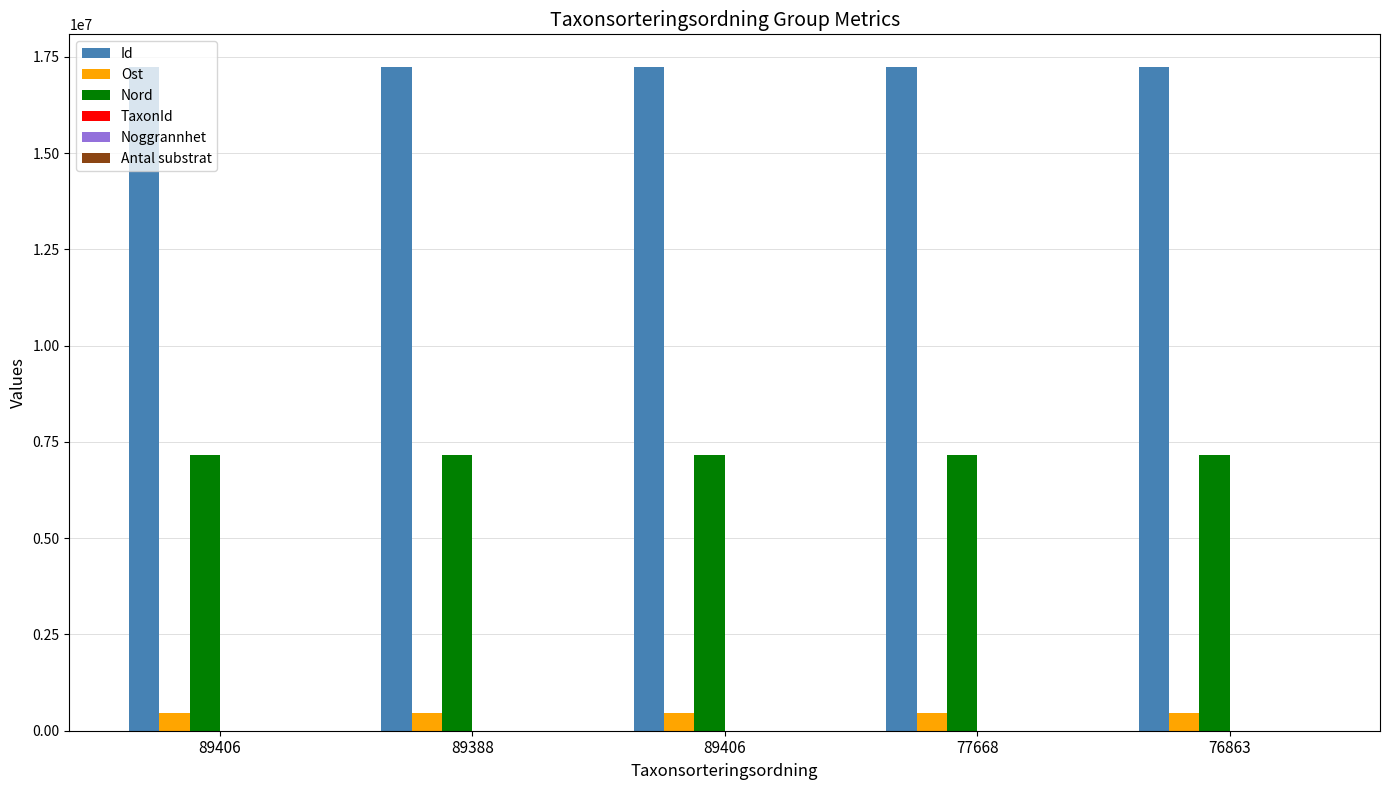

Are the bars grouped side by side (vs. stacked)?

Yes